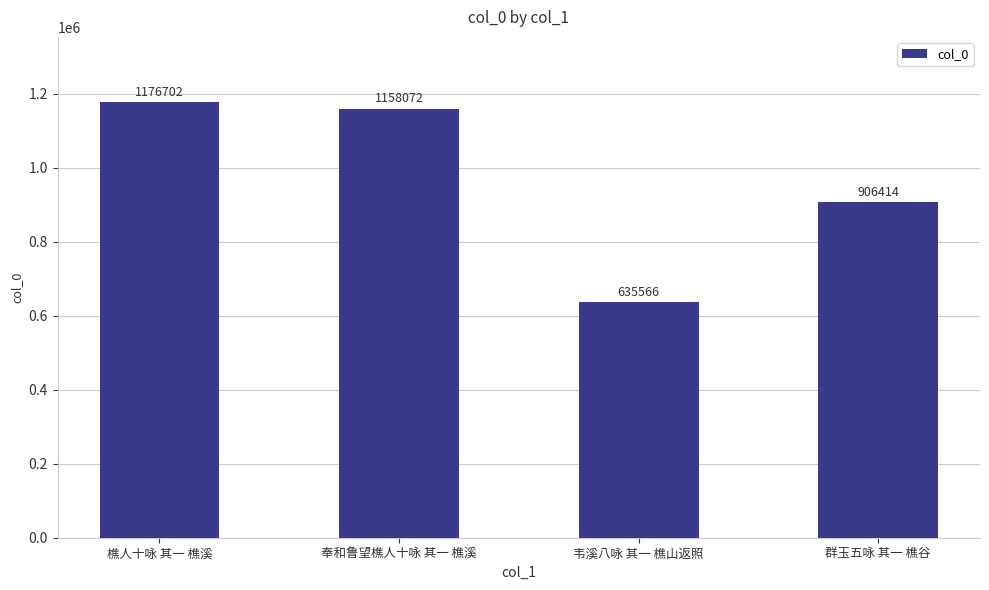

The value at 奉和鲁望樵人十咏 其一 樵溪 is 1158072. True or false?

True